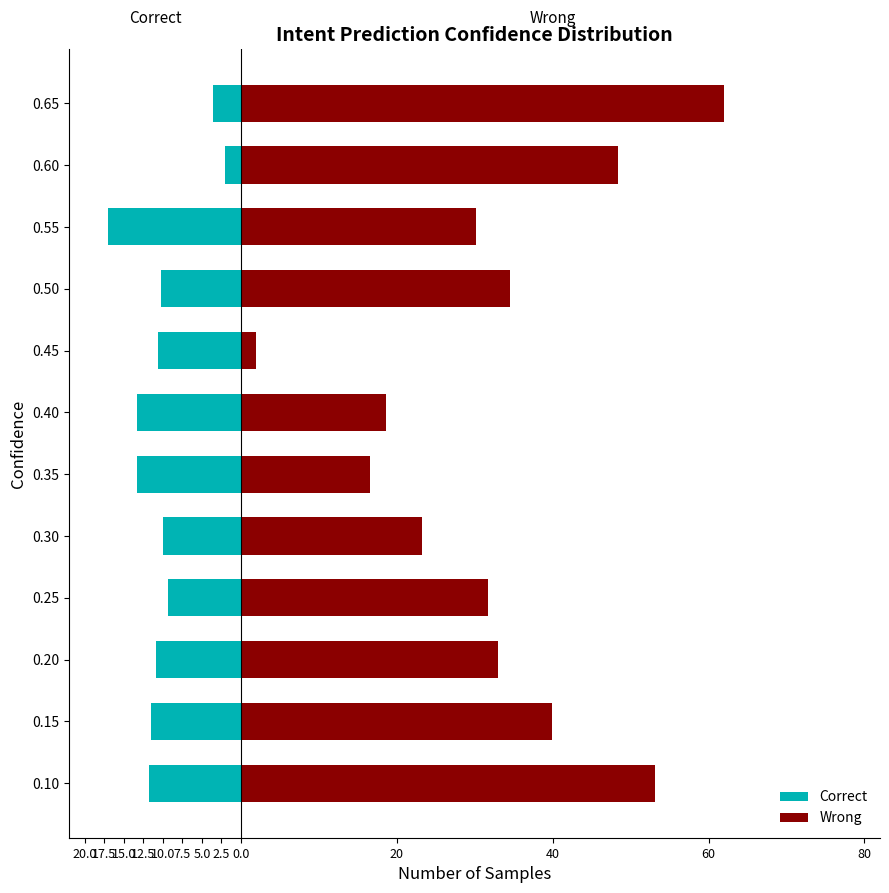

At 0.45, list the series in order from smallest to largest.

Correct, Wrong